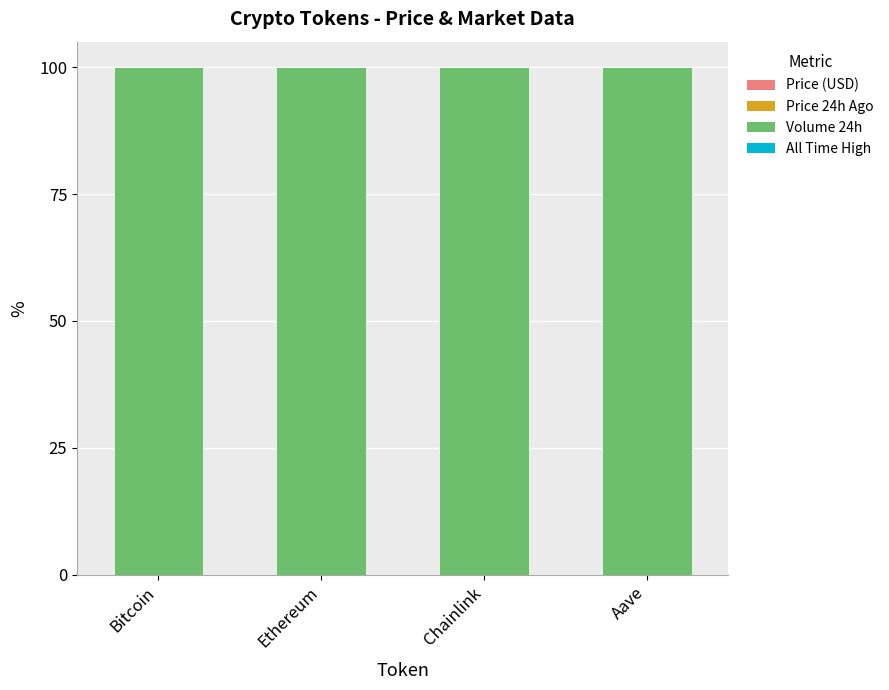

Does the chart contain stacked bars?

Yes